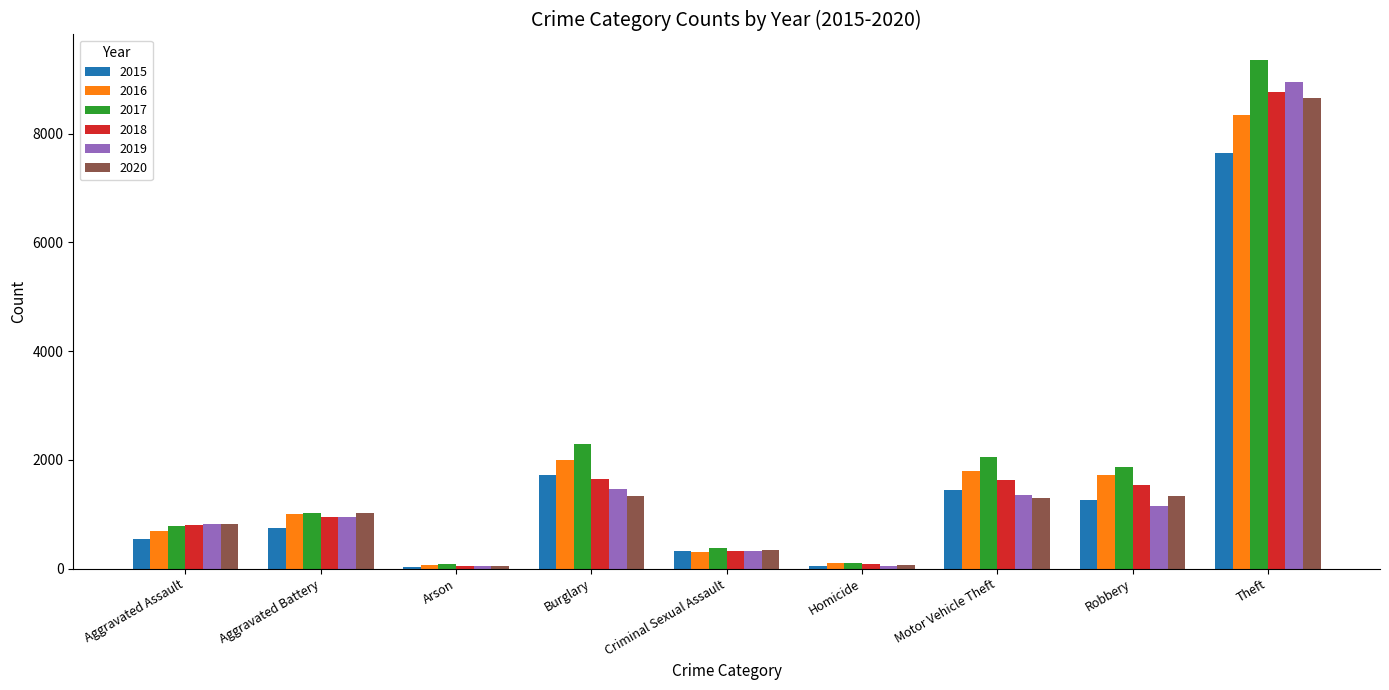

Which series has the largest total across all categories?

2017